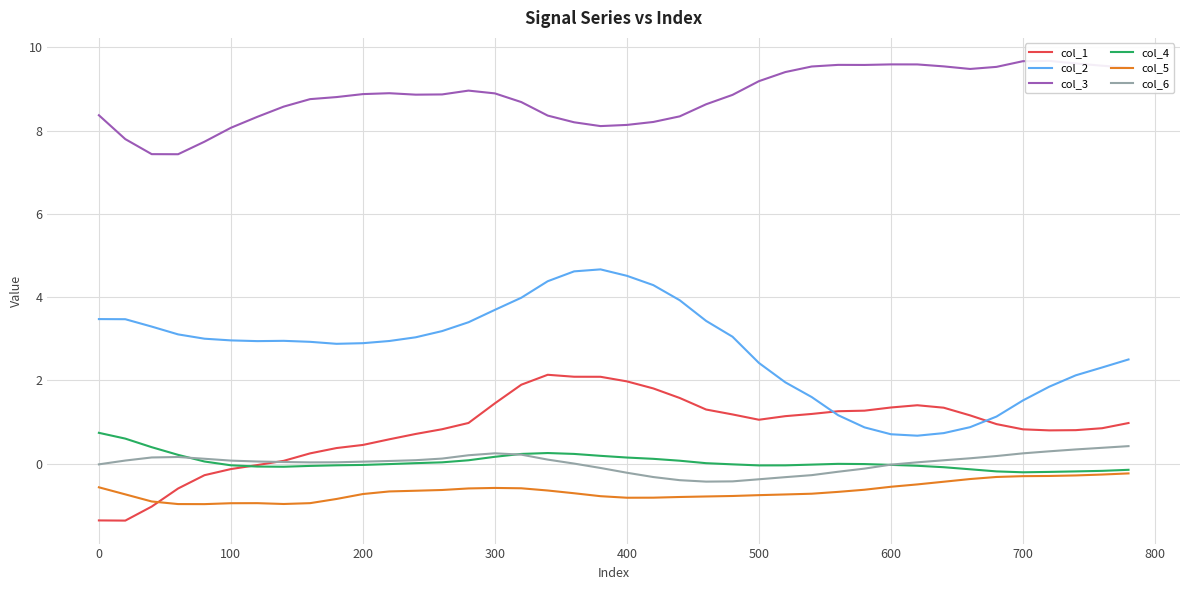

What is the sum of all col_3 values?

353.2